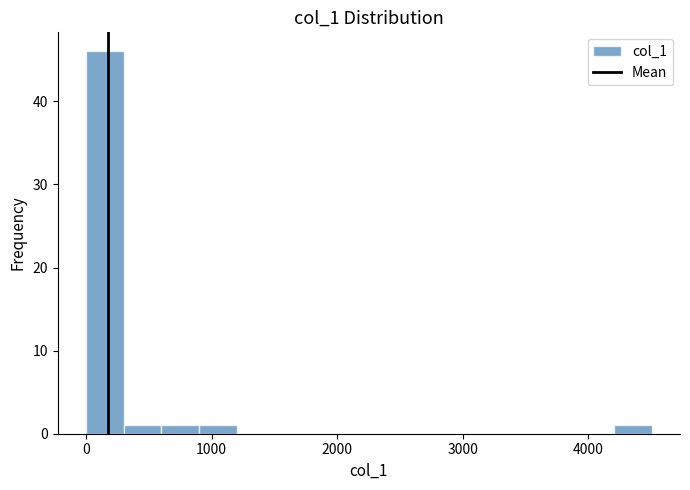

Around what value on the x-axis is the tallest bar? Give the approximate position of its centre, as read against the axis.

200